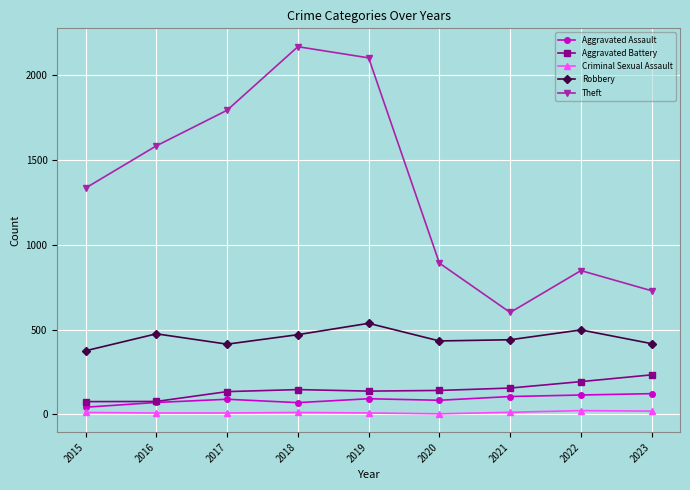

Is the value of Robbery at 2021 greater than the value of Criminal Sexual Assault at 2019?

Yes